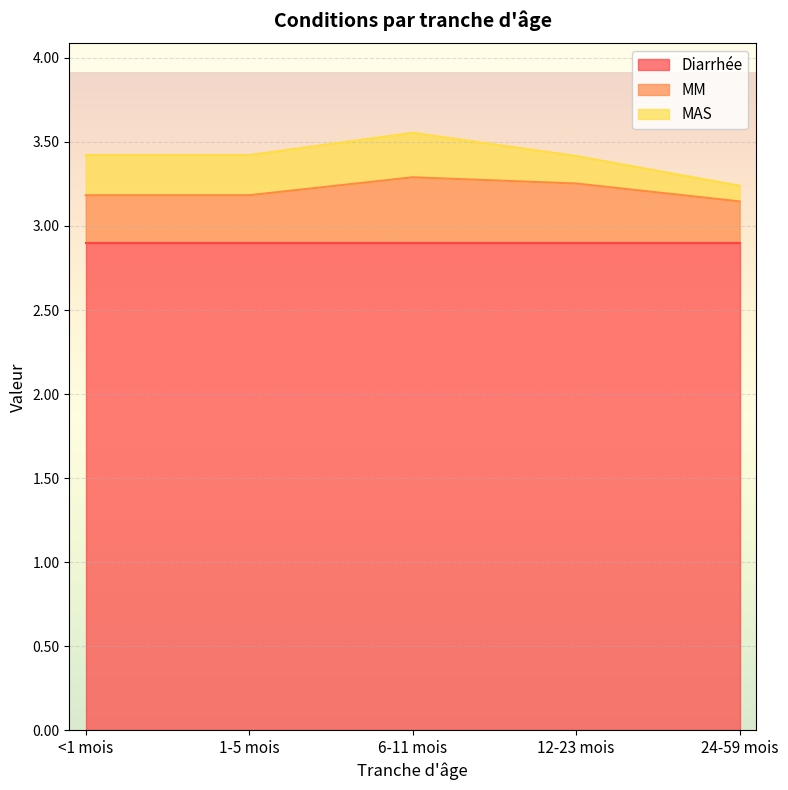

What is the sum of all MAS values?

1.0